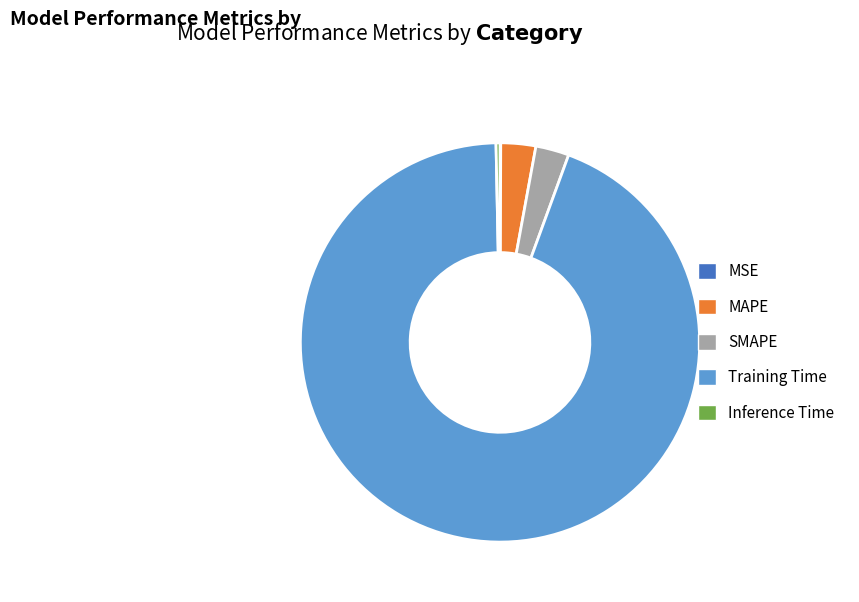

Combined, do Inference Time and SMAPE account for over 50%?

No